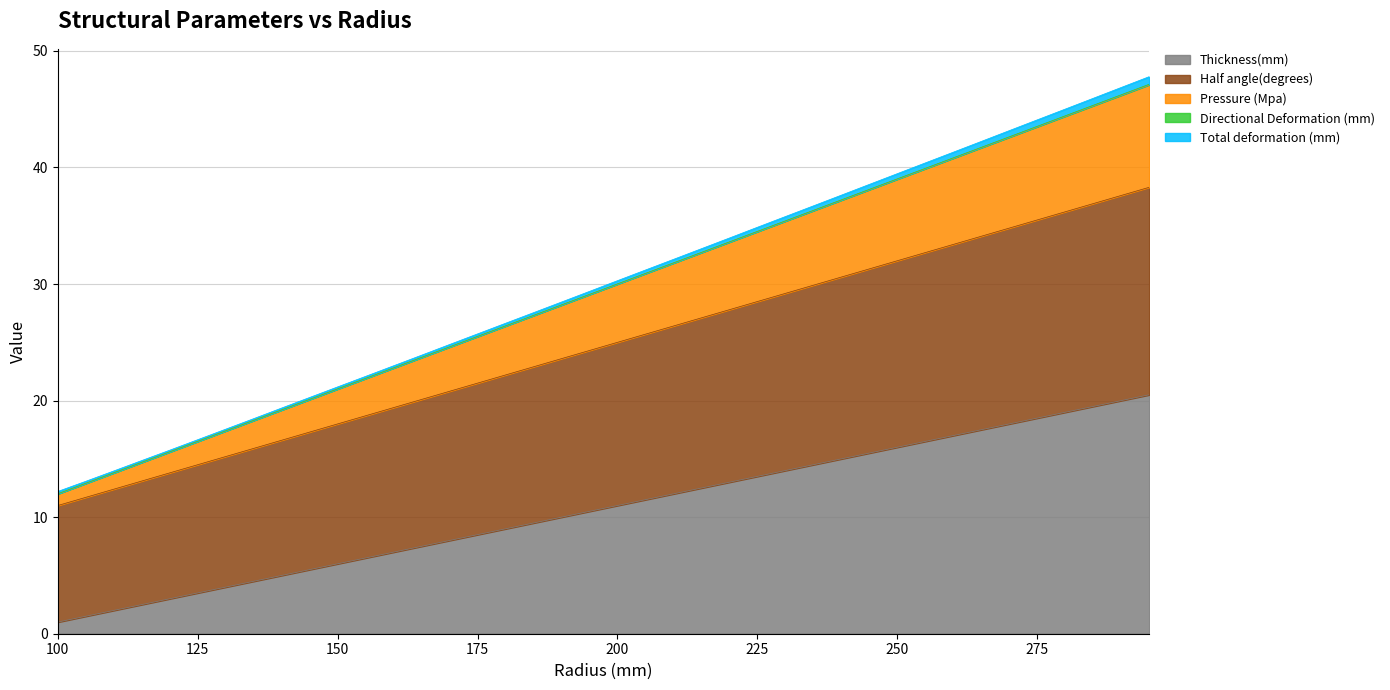

Does the chart display data point markers on the line(s)?

No